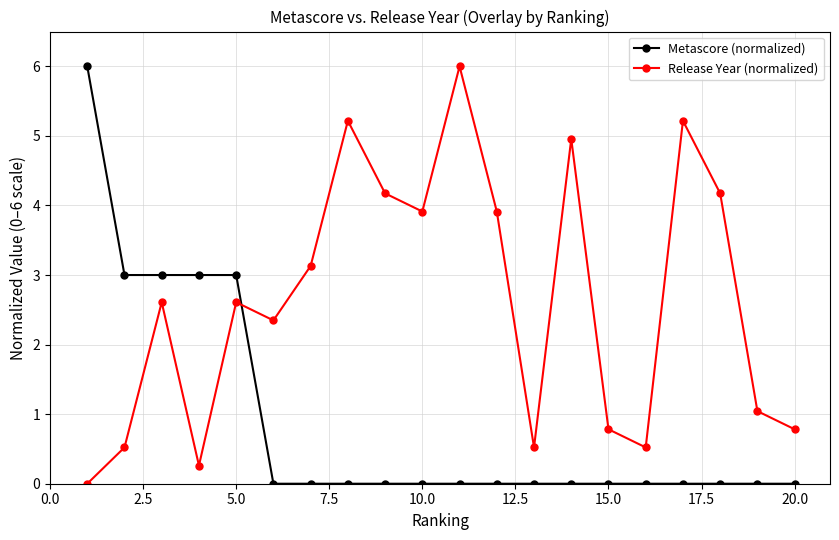

What is the average value of the Release Year (normalized) series?

2.6